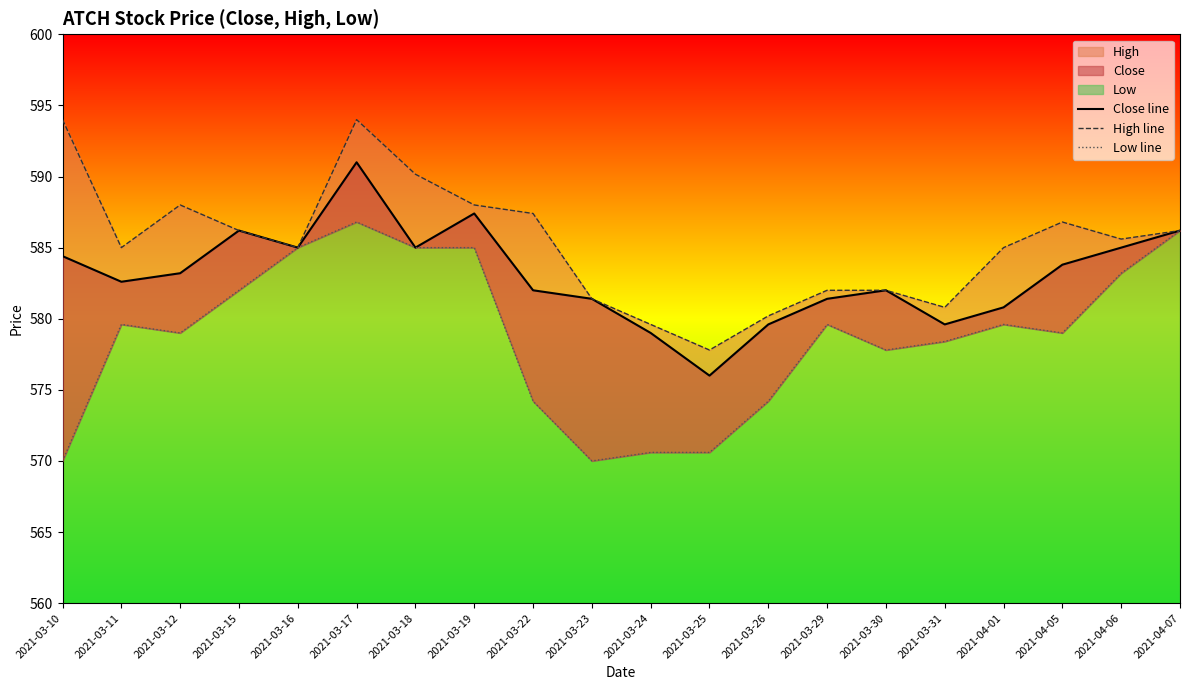

Is it true that Low line equals 574.2 at 2021-03-22?

True